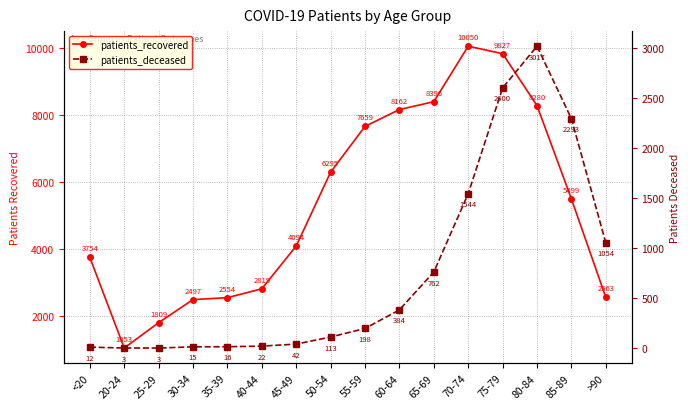

At which category is the sum across all series the highest?

75-79